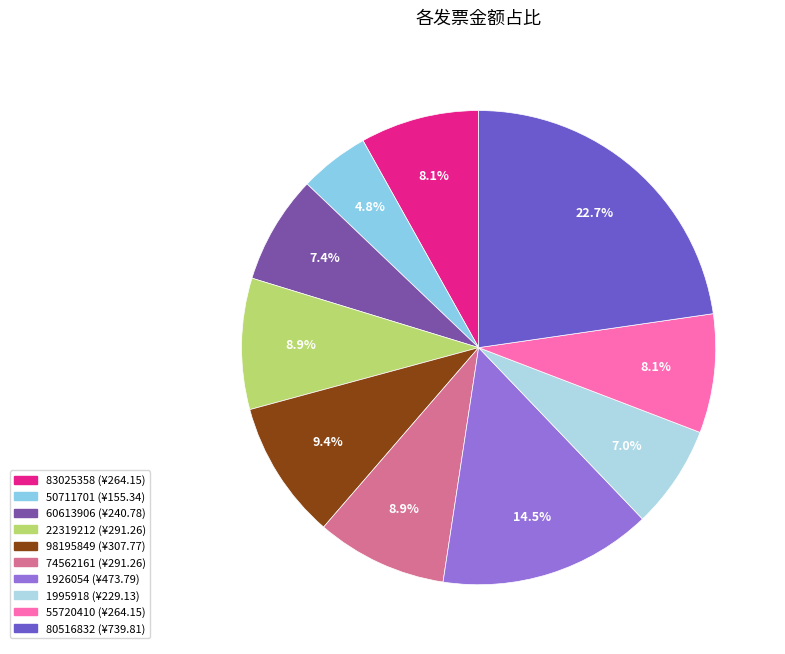

To the nearest percent, what portion does 1995918 represent?

7%